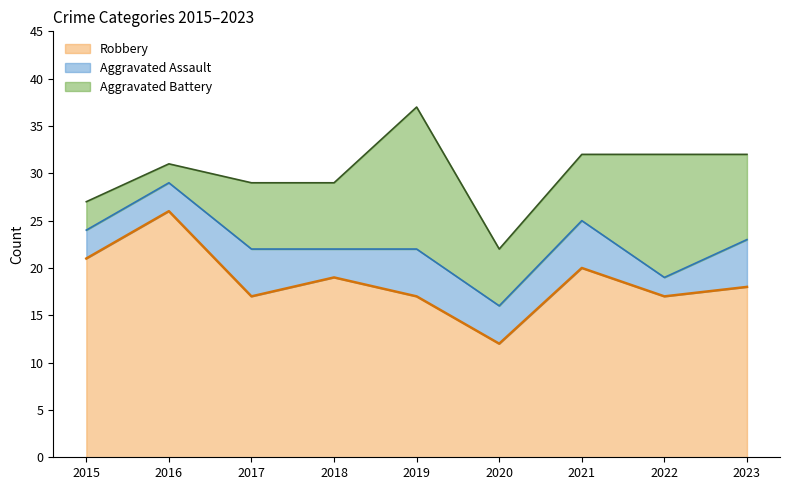

What is the maximum value for Aggravated Assault?

5